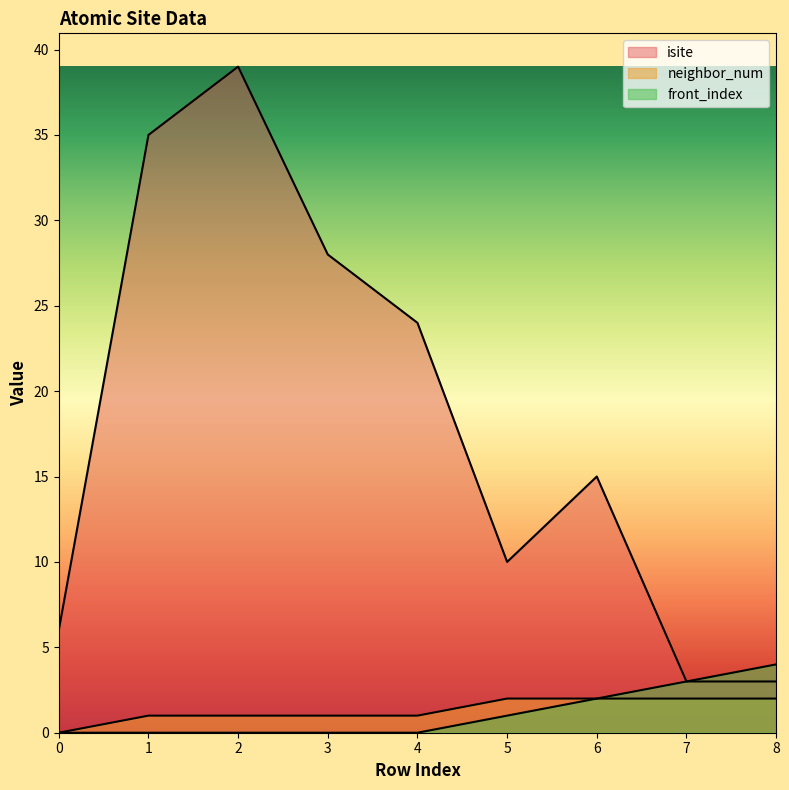

Which series has the largest total across all categories?

isite